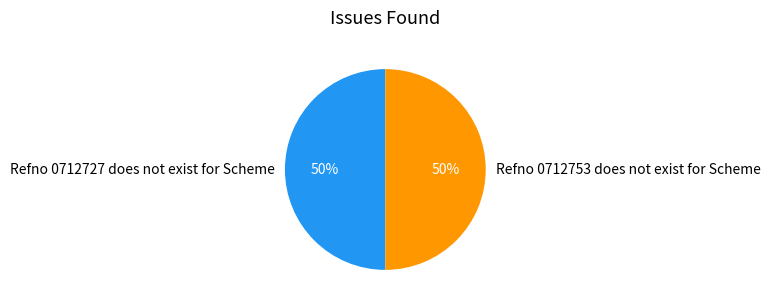

True or false: Refno 0712753 does not exist for Scheme accounts for 42% of the total.

False